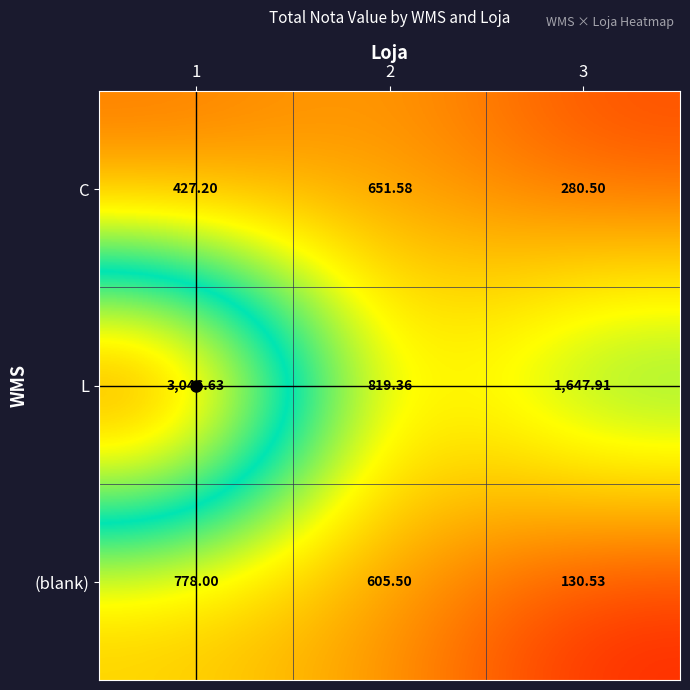

At how many categories does at least one series exceed 1877?

1